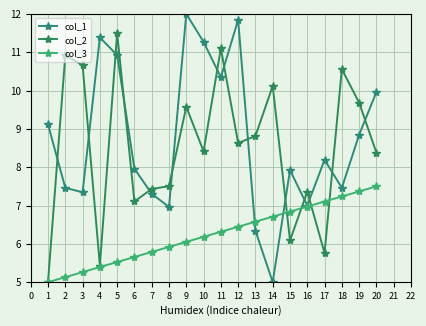

How many interior local valleys does the col_2 series have?

6